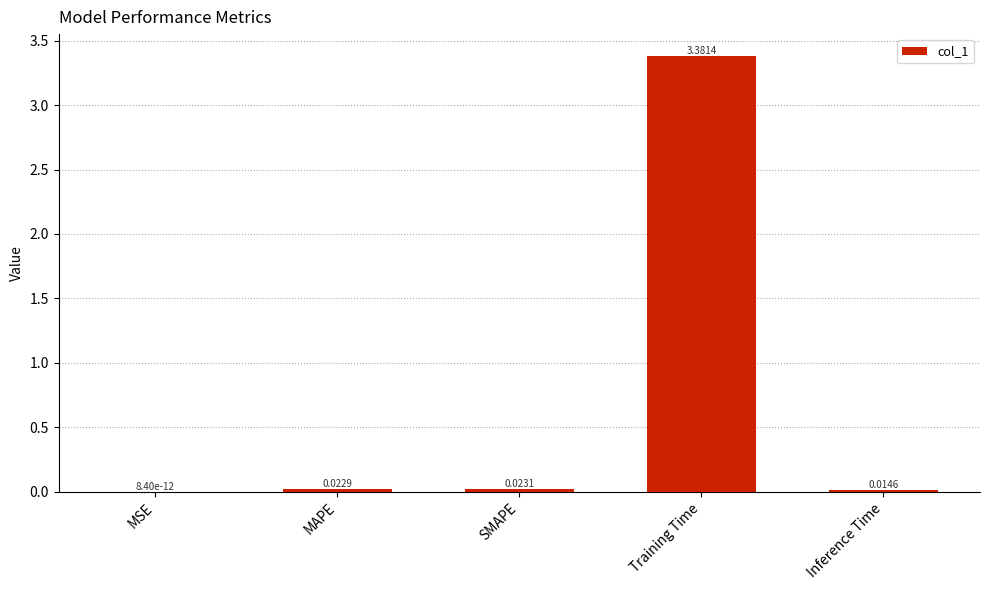

At which category does the chart reach its peak across all series?

Training Time